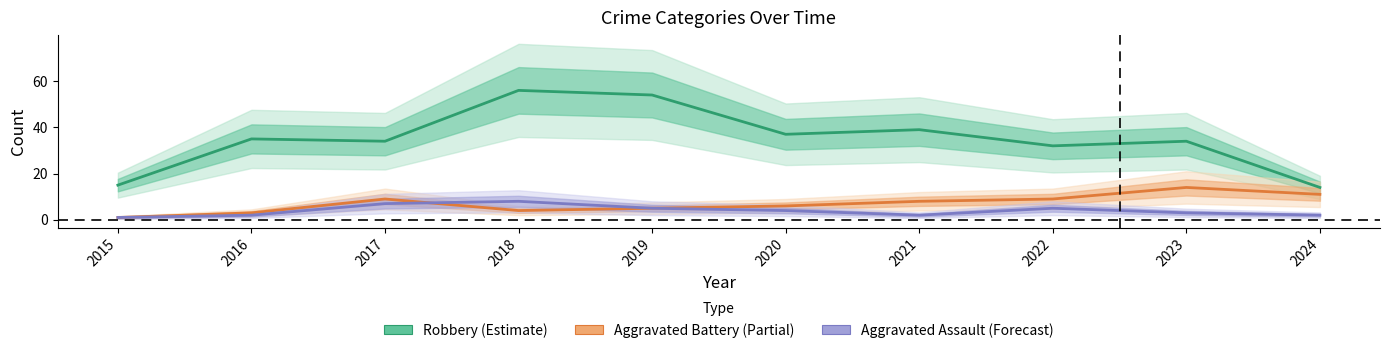

Is this an area chart (filled region under the line)?

No